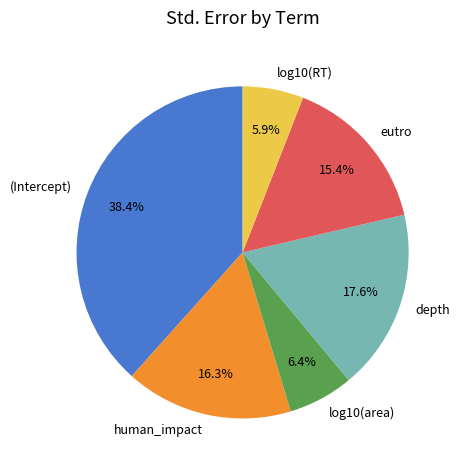

To the nearest percent, what is the difference between the depth and log10(area) slice percentages?

11%